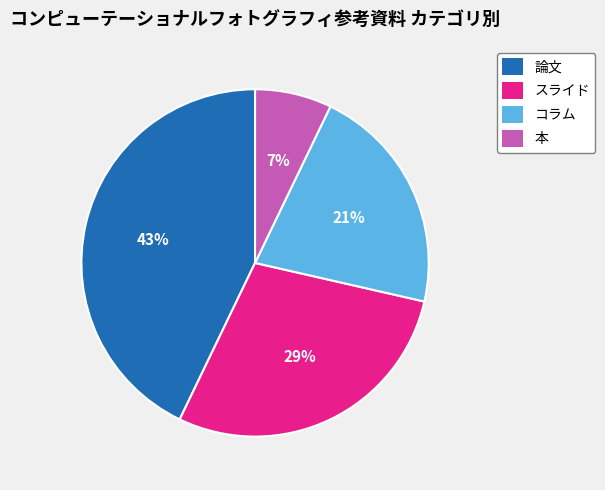

True or false: 本 accounts for 7% of the total.

True